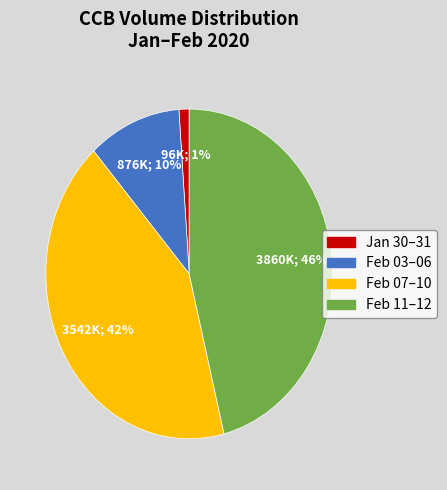

To the nearest percent, what is the average slice percentage?

25%